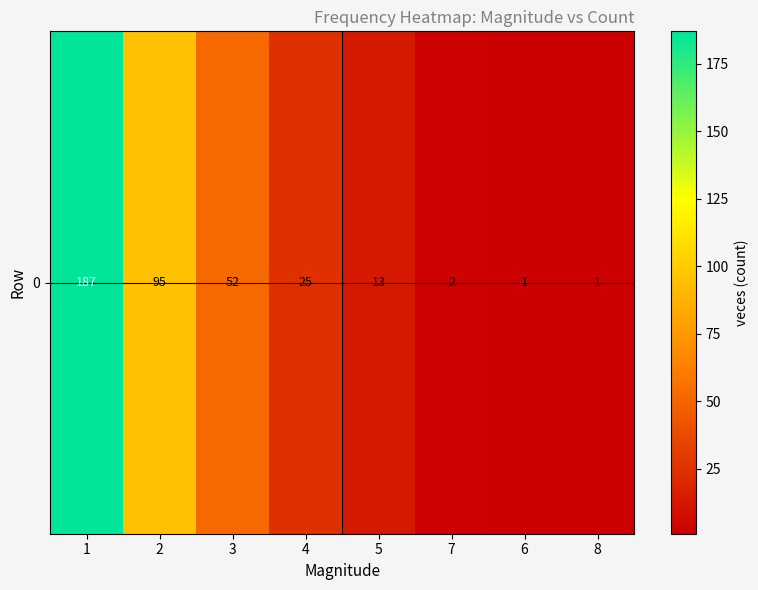

How many values exceed 25?

3